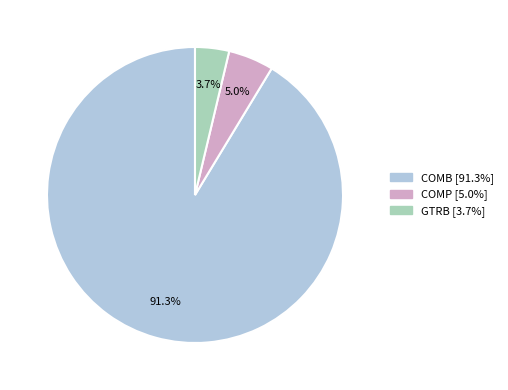

Which slice represents more than half of the pie?

COMB